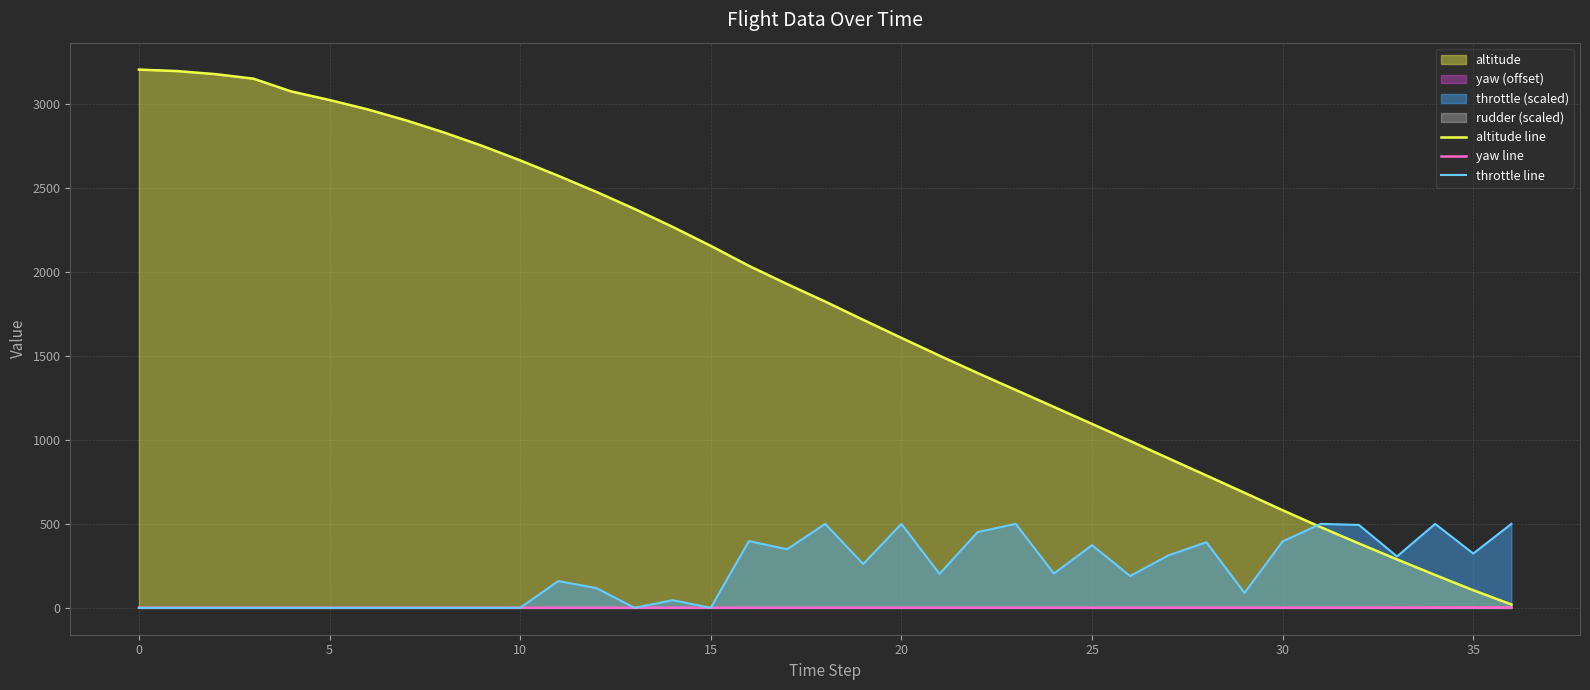

Which series has the widest spread of values?

altitude line